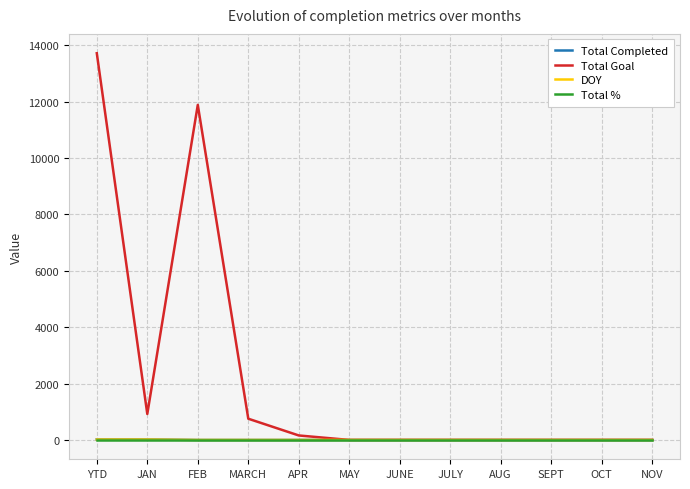

Is this an area chart (filled region under the line)?

No